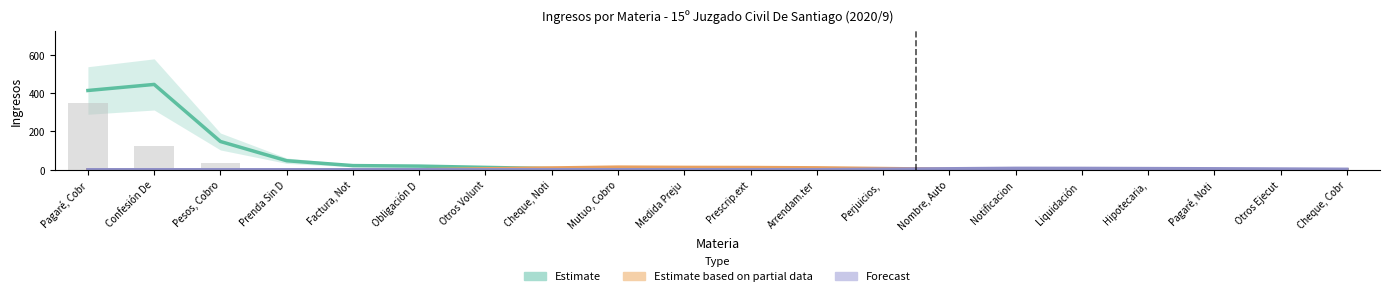

At how many categories does at least one series exceed 315?

2